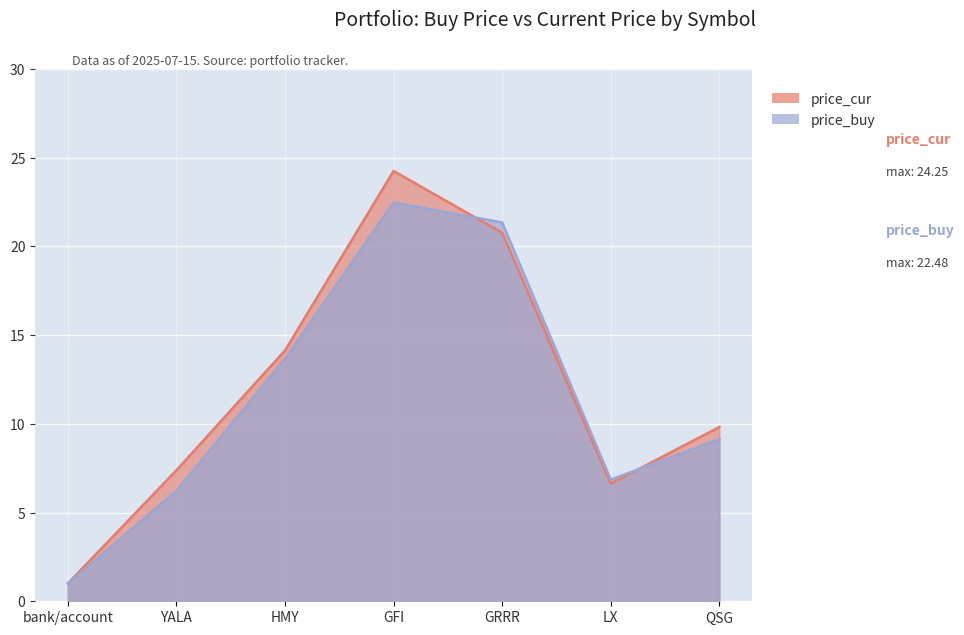

True or false: price_buy and price_cur cross at least once.

True